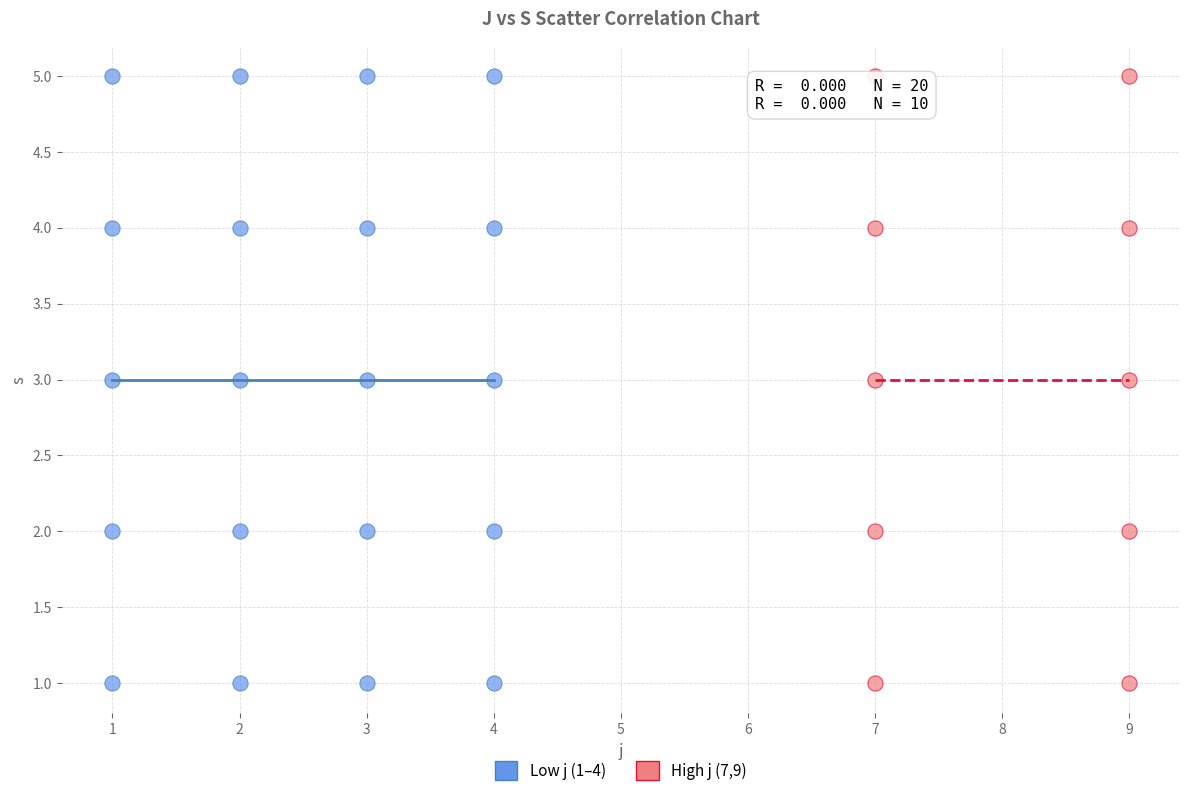

What are all the series names shown in the legend?

Low j (1–4), High j (7,9)